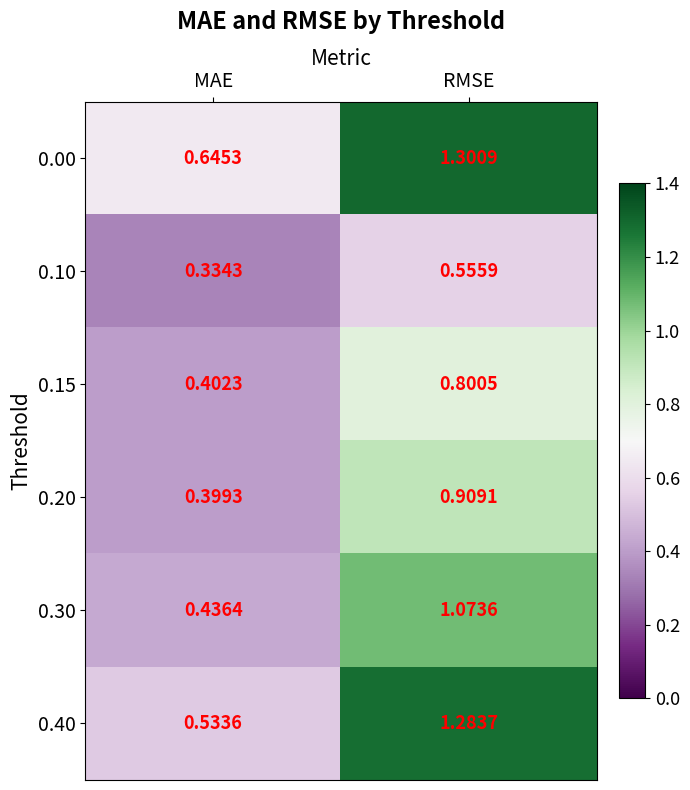

Which series changed the most between MAE and RMSE?

0.40